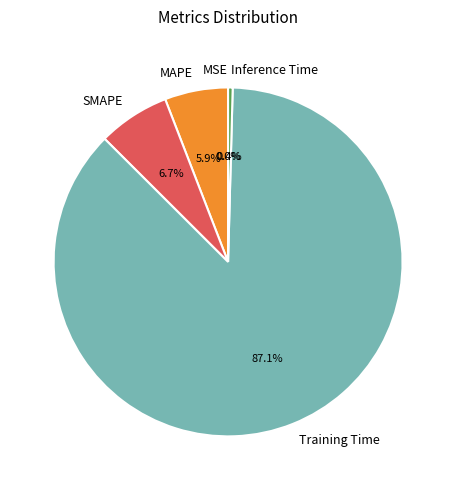

Combined, what portion of the pie is Training Time and Inference Time?

87.5%